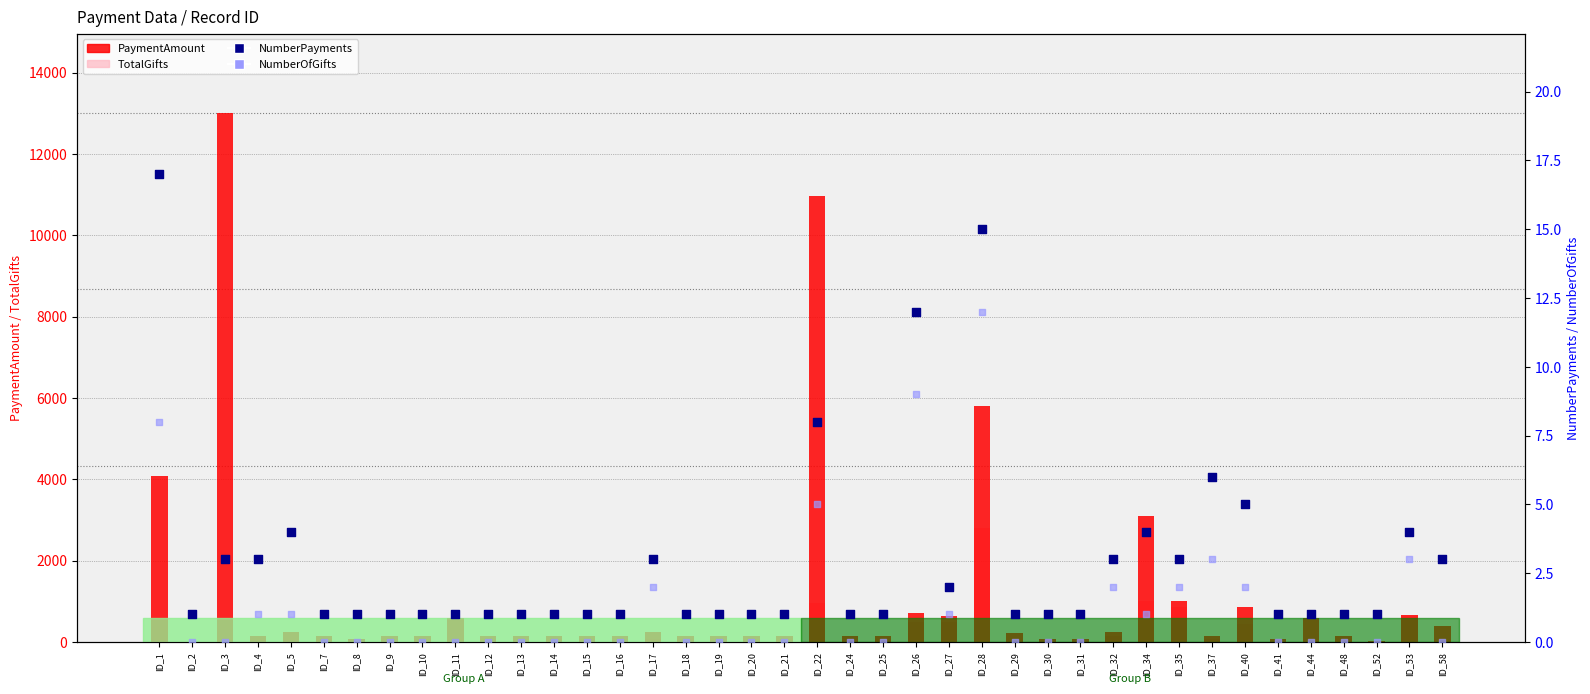

What are all the series names shown in the legend?

PaymentAmount, TotalGifts, NumberPayments, NumberOfGifts